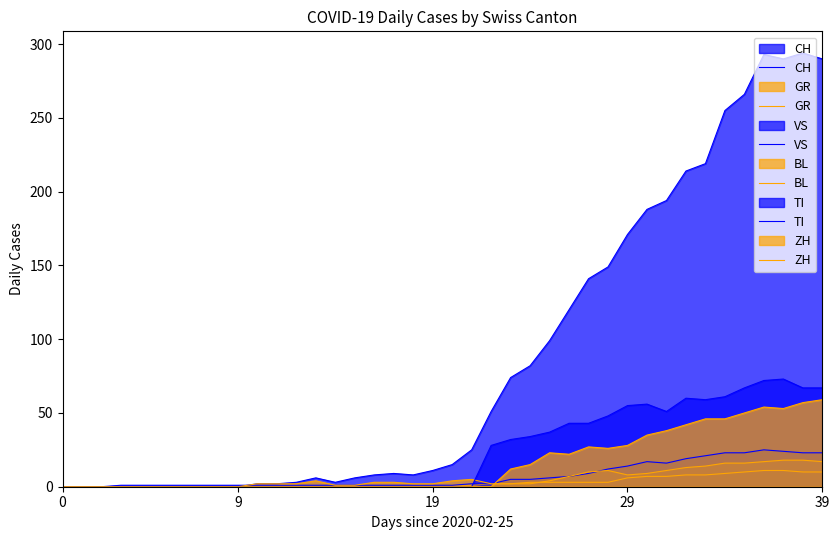

At how many categories does at least one series exceed 202?

8